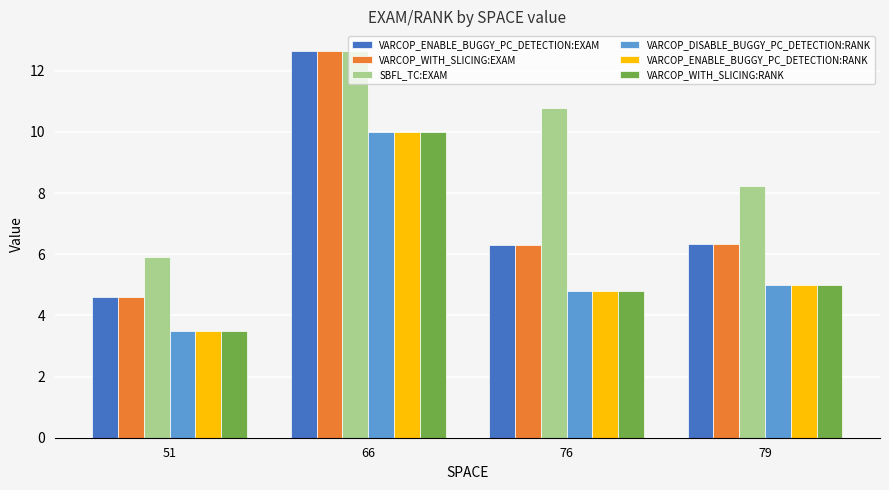

How many values in the VARCOP_ENABLE_BUGGY_PC_DETECTION:EXAM series are below 6?

1